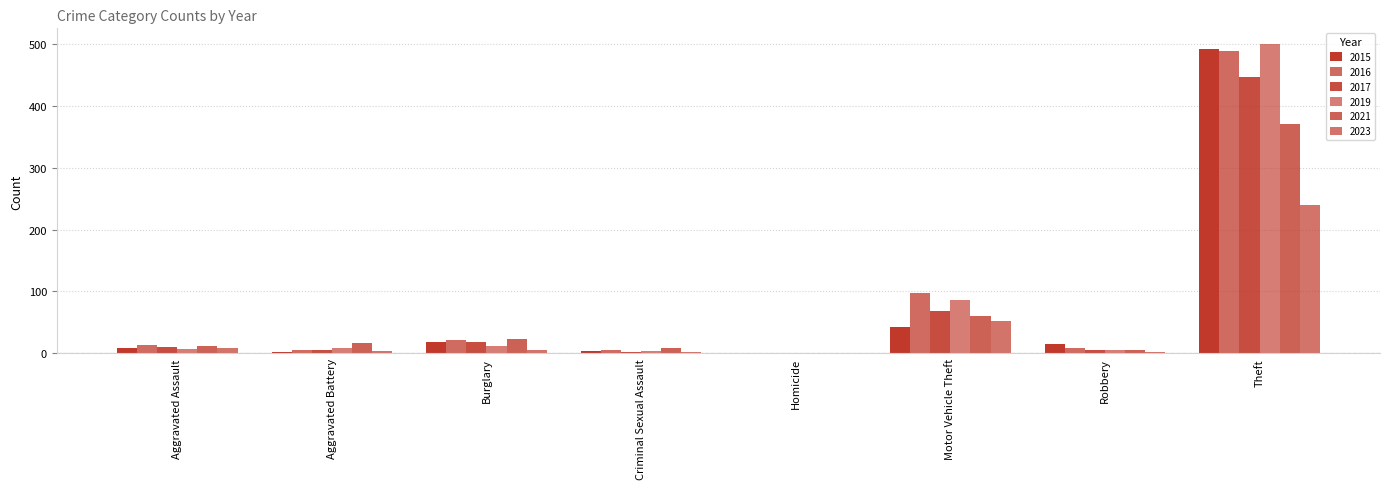

How many series are shown in this chart?

6